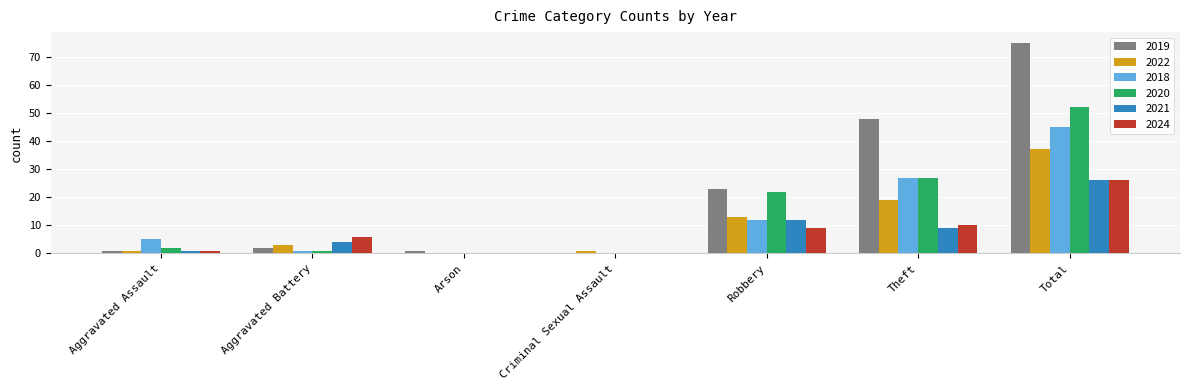

Is the value of 2019 at Total greater than the value of 2018 at Total?

Yes